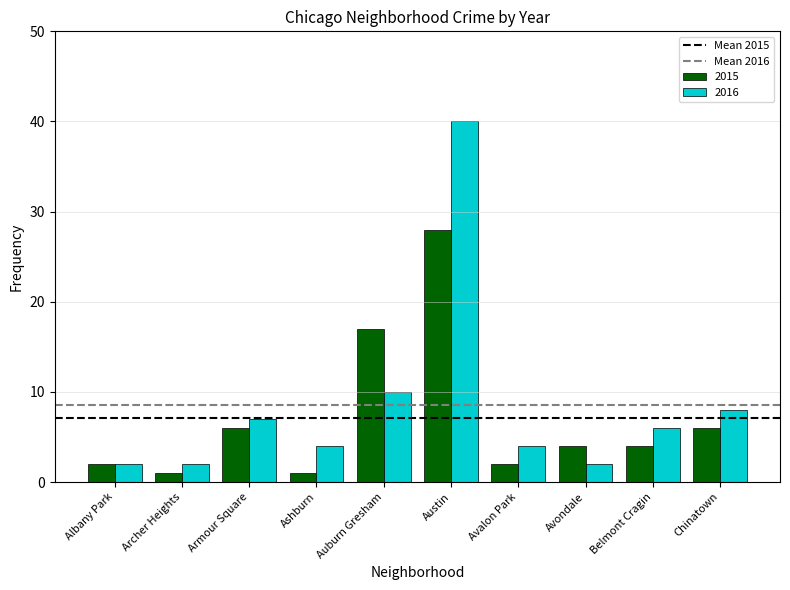

What is the label of the 2nd bar from the right?

Belmont Cragin